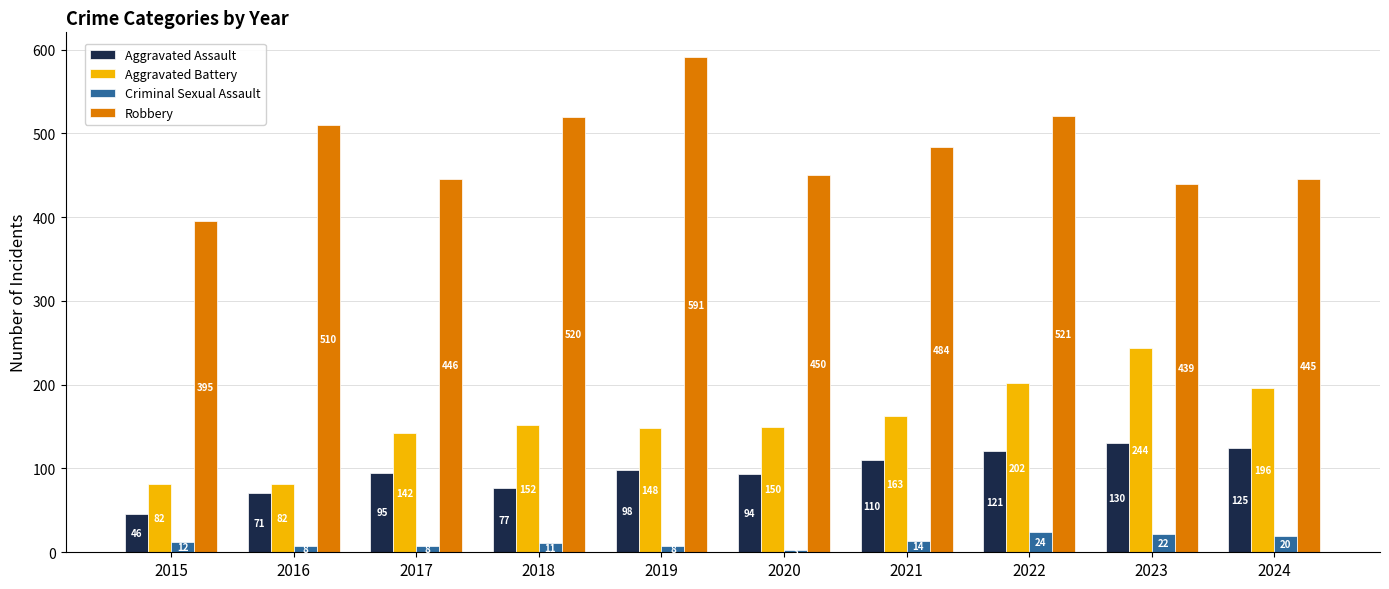

What is the difference between the highest and lowest values at 2024?

425